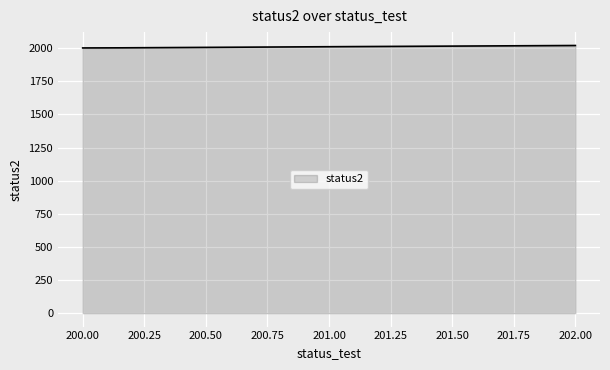

What is the maximum value shown in the chart?

2020.2